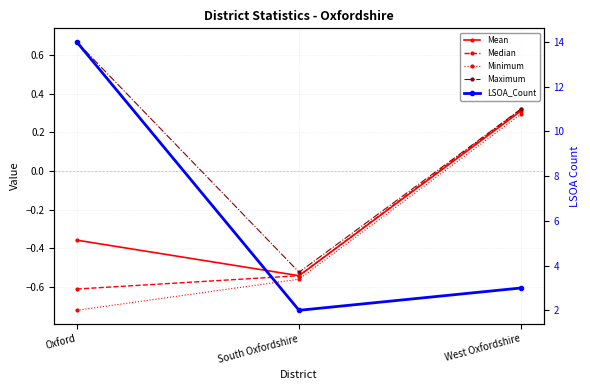

What is the label of the 2nd point from the left?

South Oxfordshire